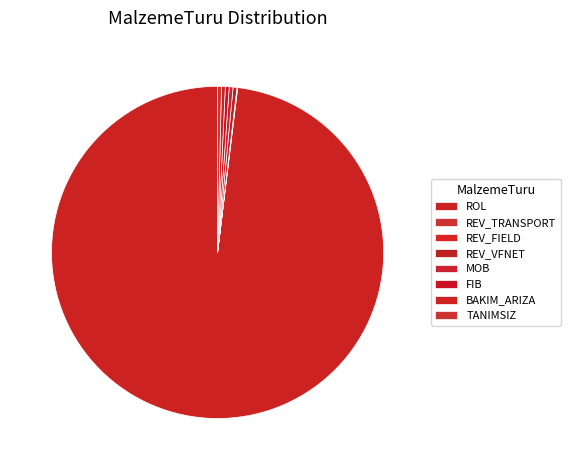

How many slices are in this pie chart?

8